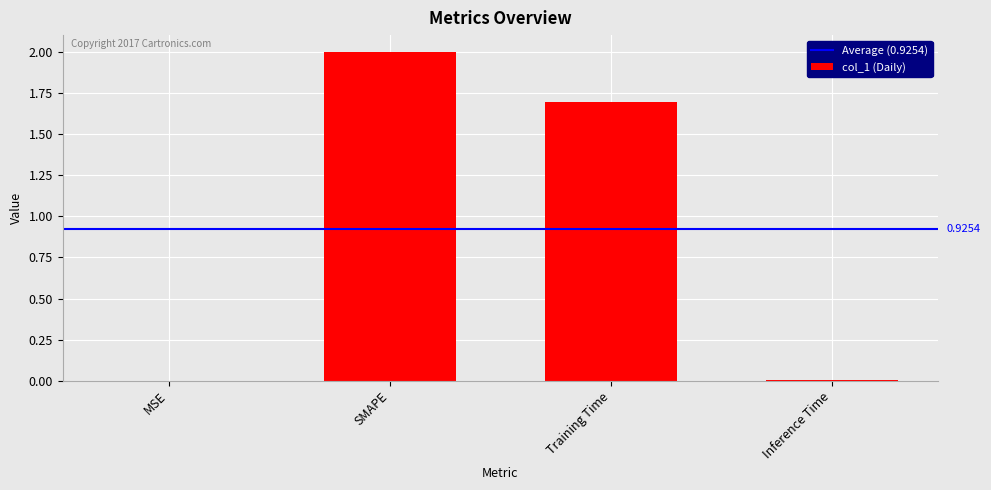

Which label corresponds to the largest value in the chart?

SMAPE